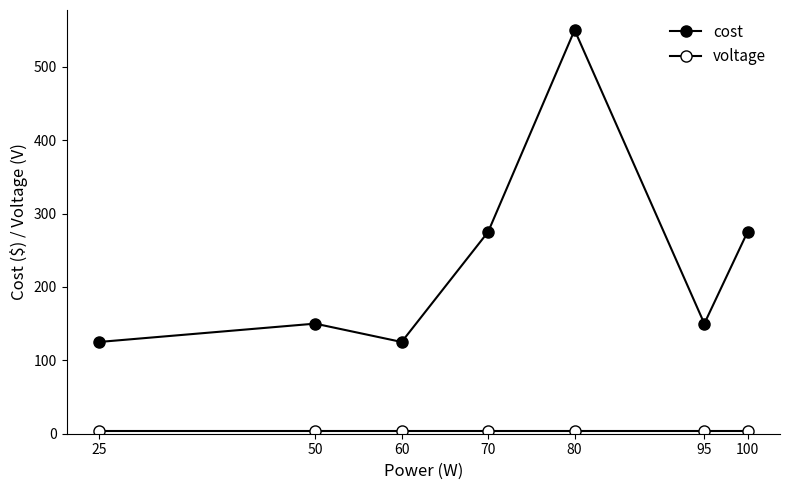

Which label corresponds to the largest value in the chart?

80